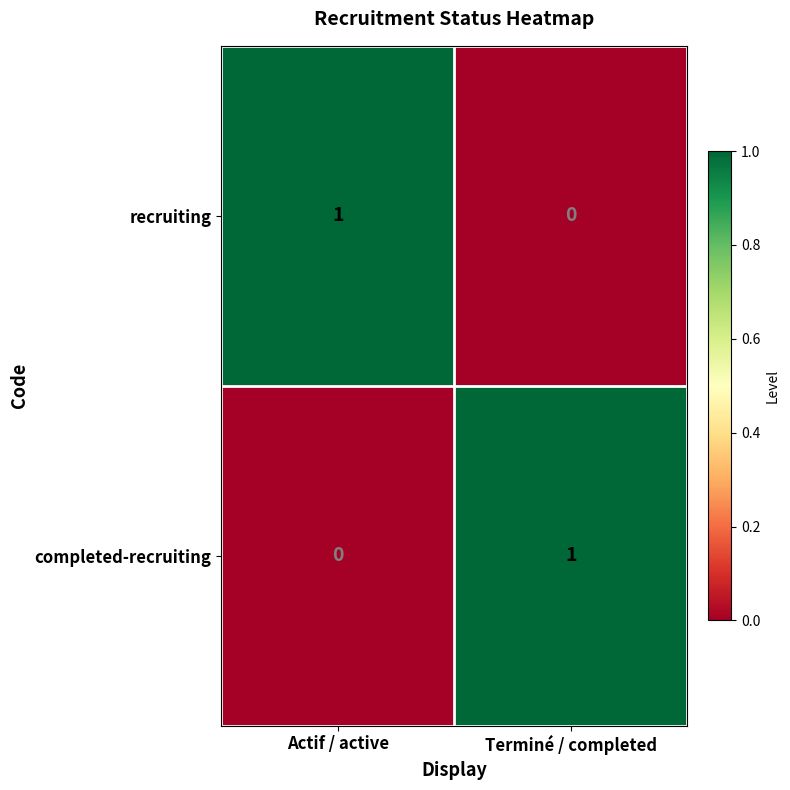

At how many categories does at least one series exceed 0?

2